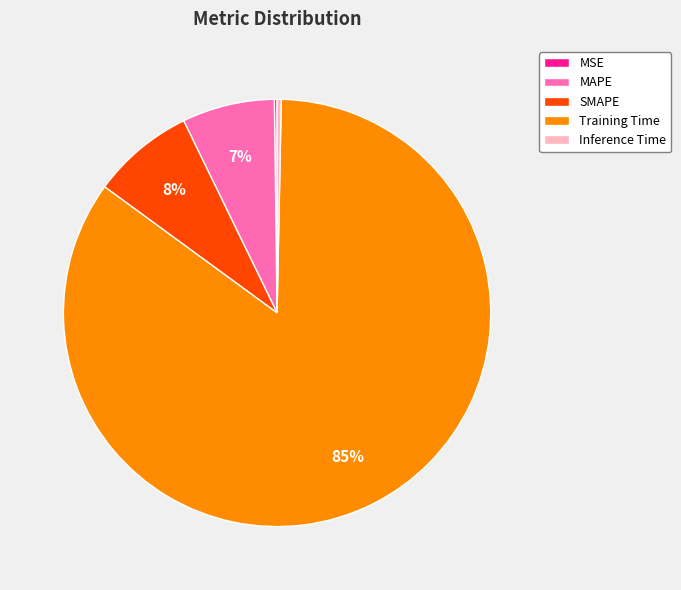

Between SMAPE and MAPE, which is larger?

SMAPE